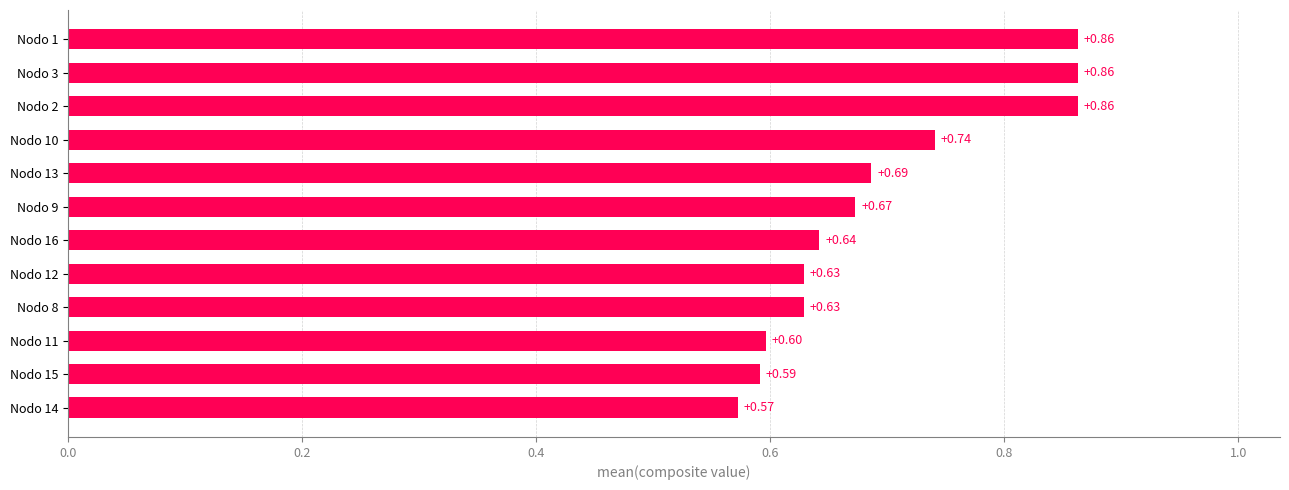

What is the difference between the maximum and minimum values?

0.3